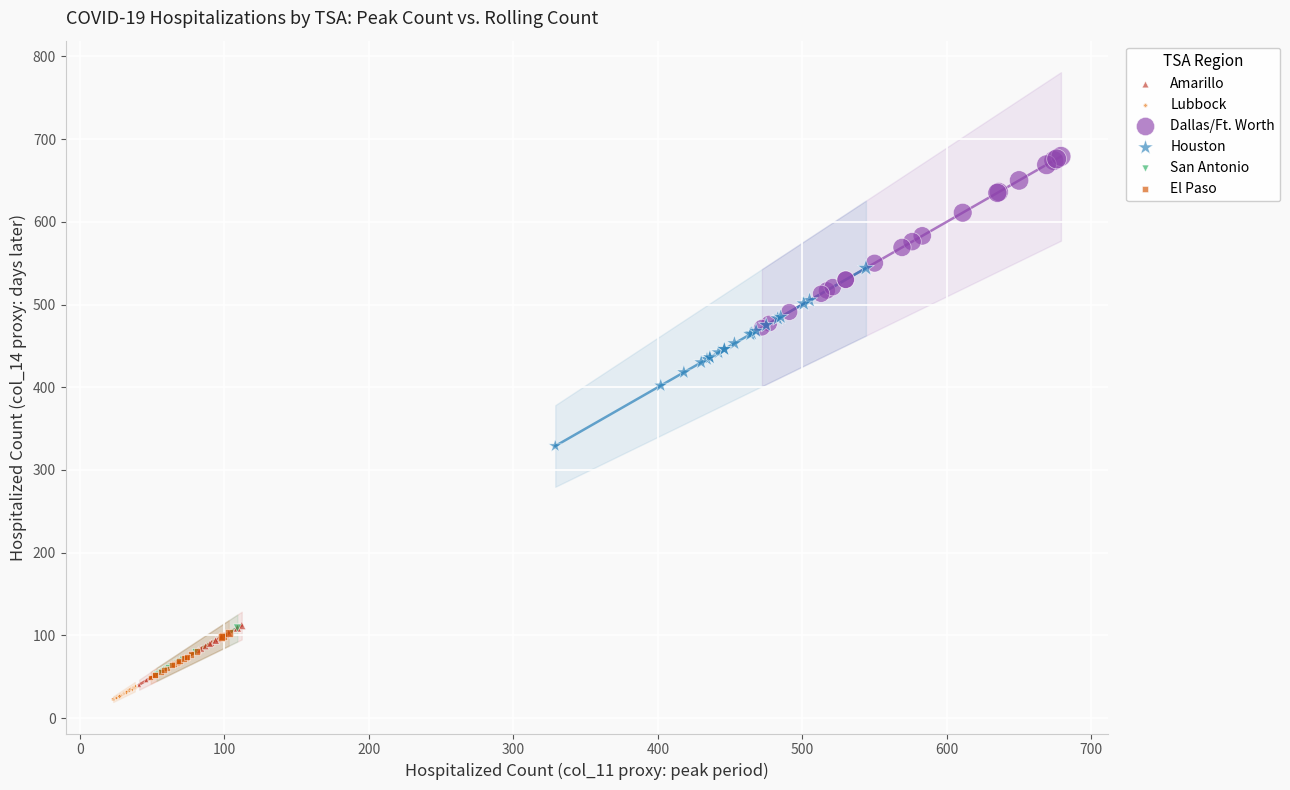

Which series reaches the maximum Y coordinate?

Dallas/Ft. Worth